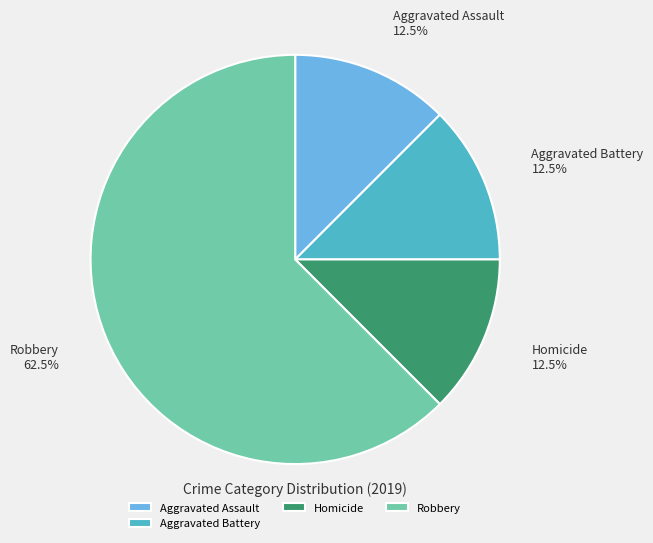

How much of the chart is everything except Aggravated Assault?

87.5%